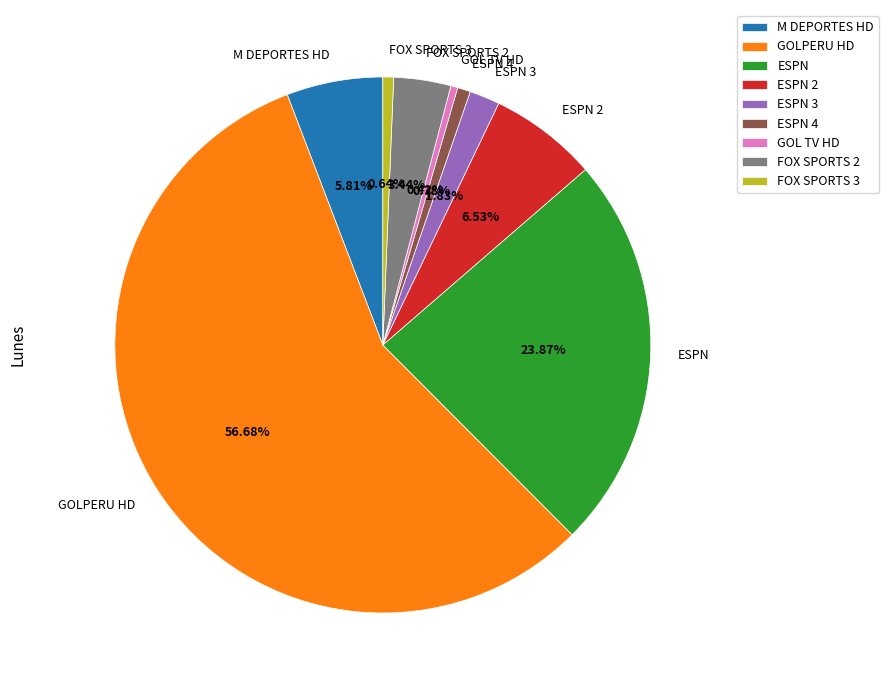

What is the ratio of the value at ESPN 3 to the value at GOL TV HD?

4.3